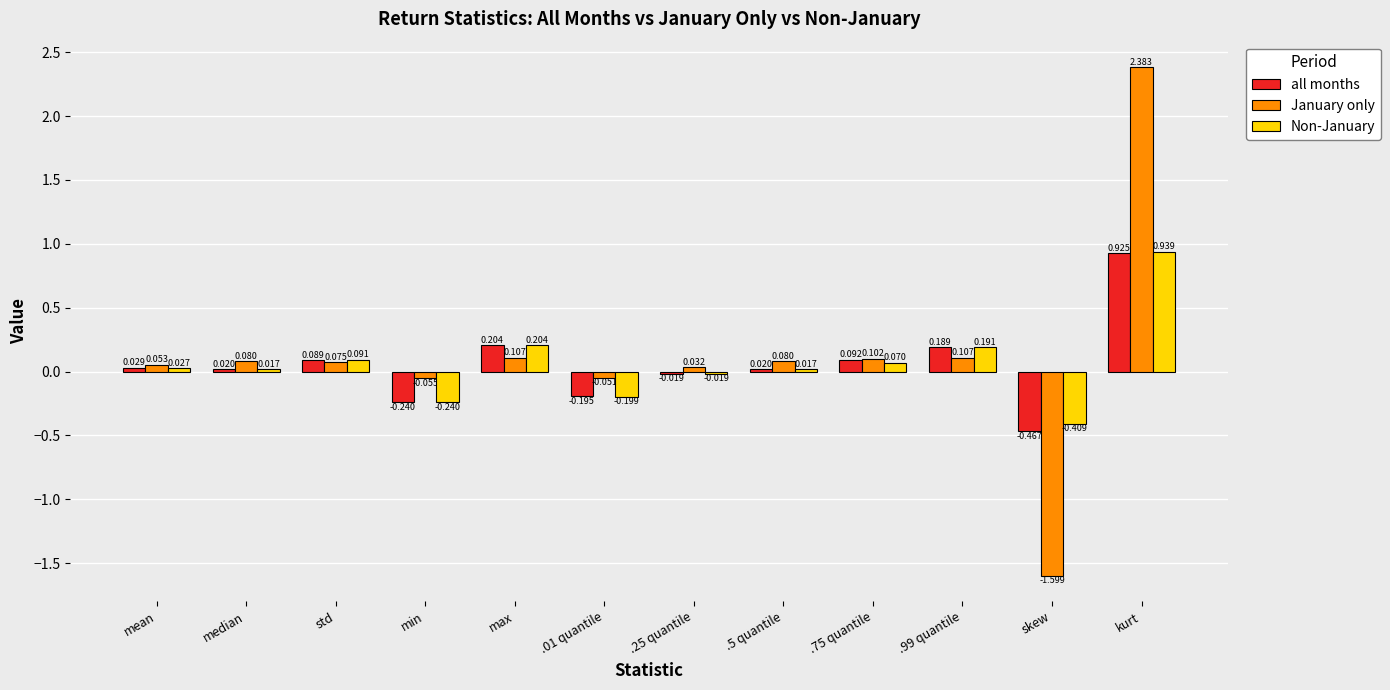

Which series changed the most between .25 quantile and .5 quantile?

January only